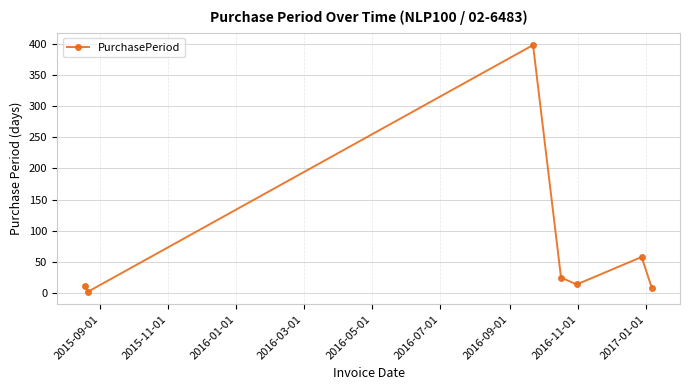

What is the average value?

74